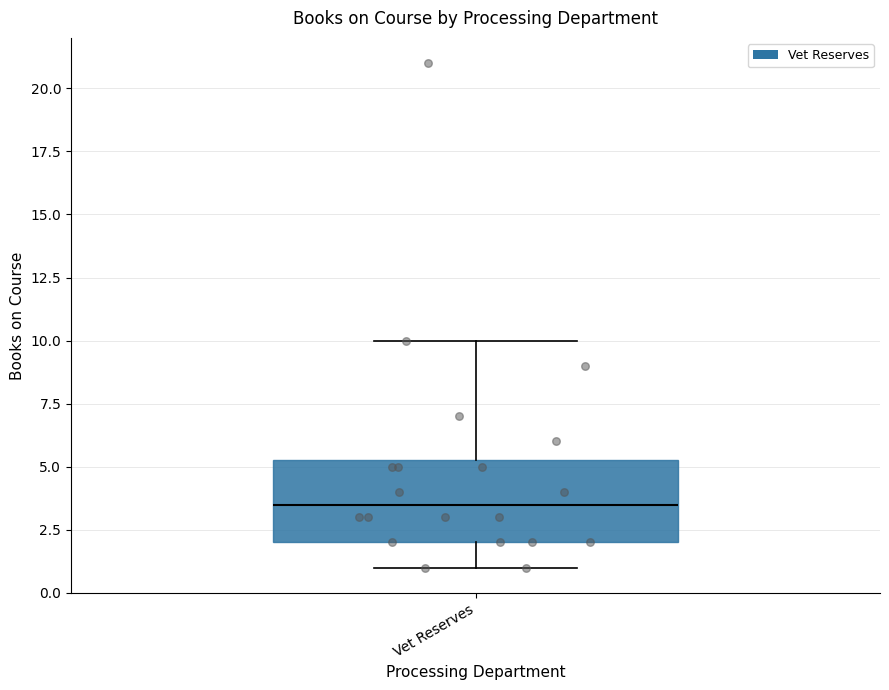

Where does the lower whisker of the box for Vet Reserves end on the y-axis? The values are not printed on the chart, so give them approximately, as read against the axis.

1.0